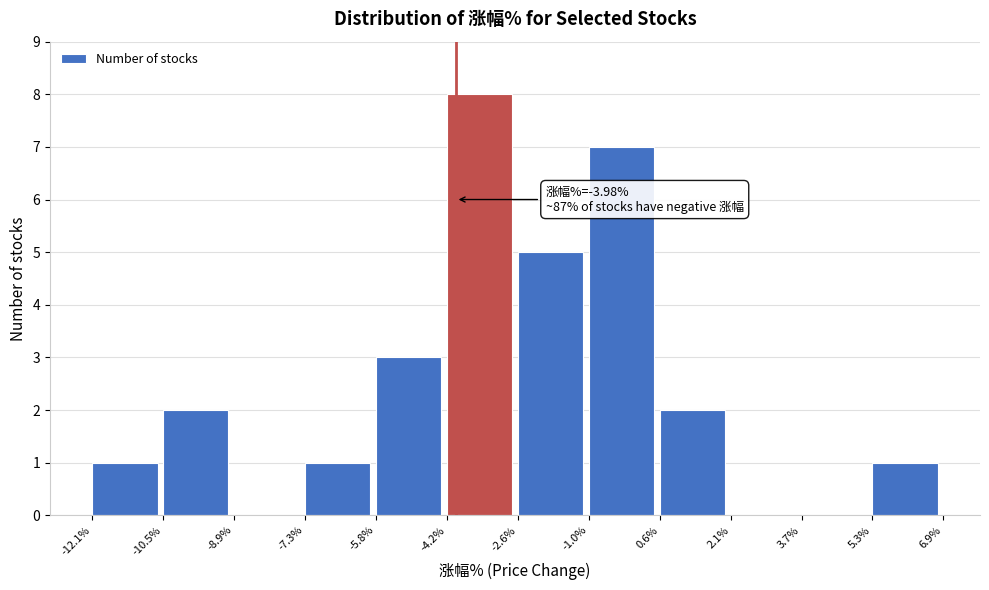

Which range on the x-axis has the tallest bar?

-4.2% to -2.6%